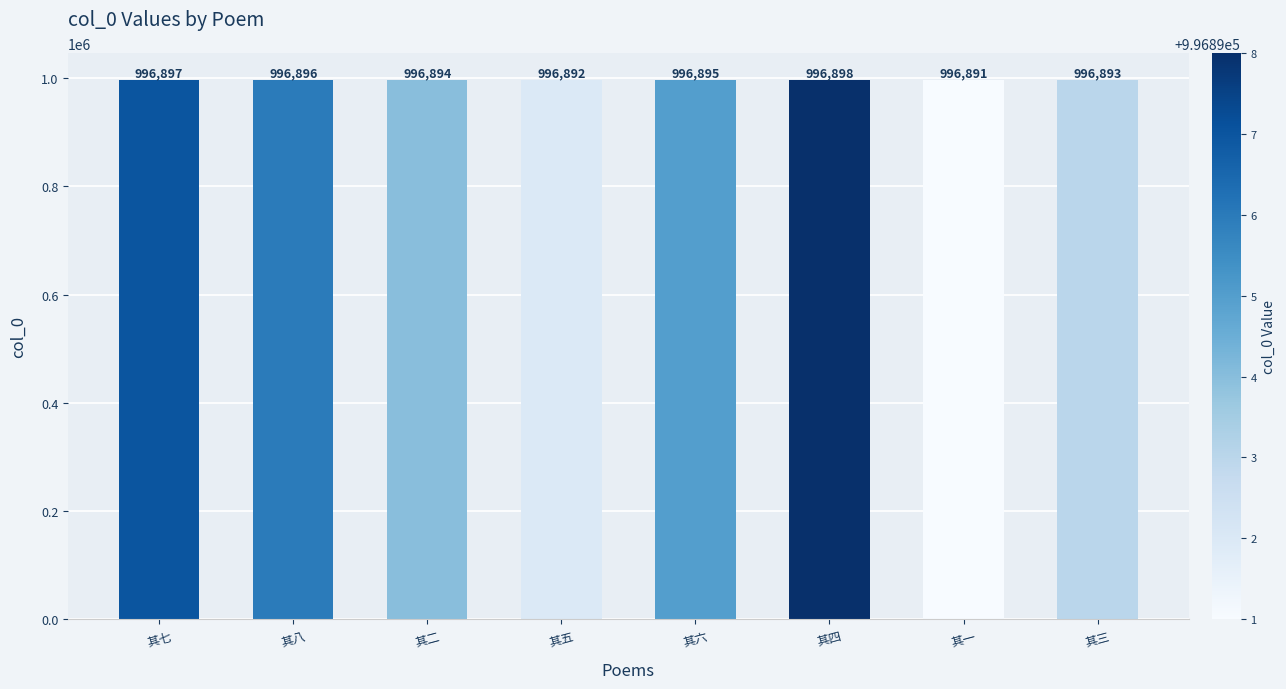

How many data points are less than 996895?

4